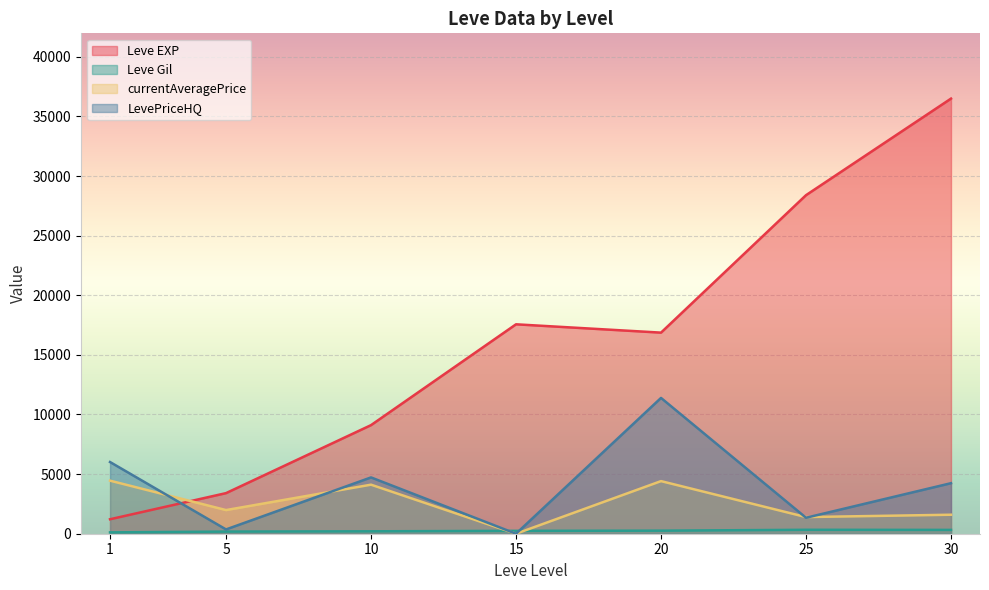

At which category is the sum across all series the highest?

30